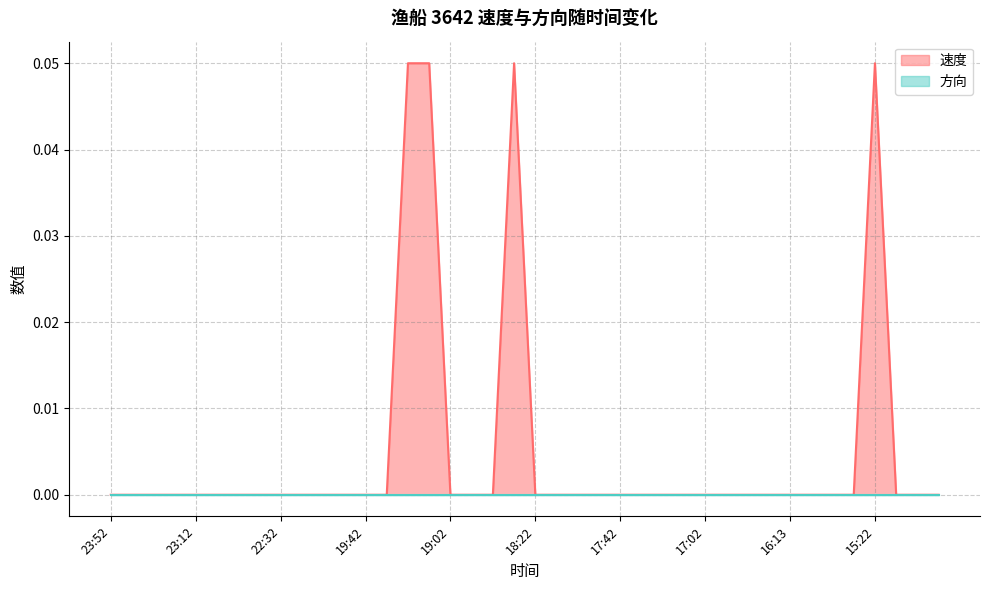

Reading left to right, list all the values displayed in this chart.

23:52=0.0	23:42=0.0	23:32=0.0	23:22=0.0	23:12=0.0	23:02=0.0	22:52=0.0	22:42=0.0	22:32=0.0	22:22=0.0	22:12=0.0	21:22=0.0	19:42=0.0	19:32=0.0	19:22=0.1	19:12=0.1	19:02=0.0	18:52=0.0	18:42=0.0	18:32=0.1	18:22=0.0	18:12=0.0	18:03=0.0	17:52=0.0	17:42=0.0	17:32=0.0	17:22=0.0	17:12=0.0	17:02=0.0	16:52=0.0	16:43=0.0	16:22=0.0	16:13=0.0	15:52=0.0	15:42=0.0	15:32=0.0	15:22=0.1	15:12=0.0	15:02=0.0	14:52=0.0